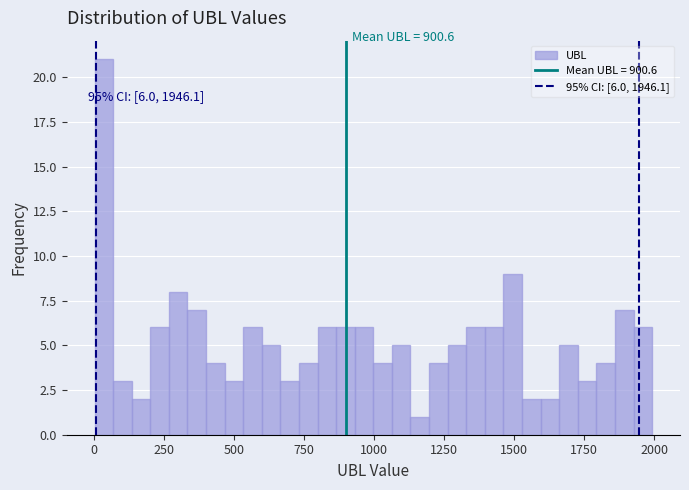

Around what value on the x-axis is the tallest bar? Give the approximate position of its centre, as read against the axis.

50